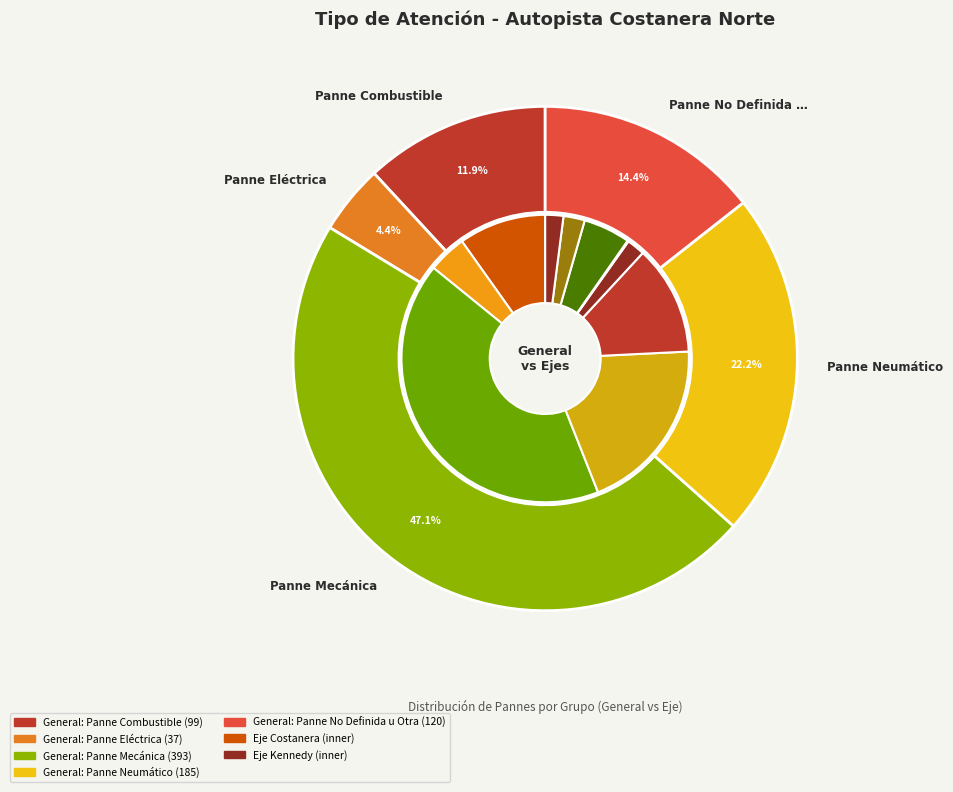

The Panne Mecánica slice represents 47% of the pie. True or false?

True